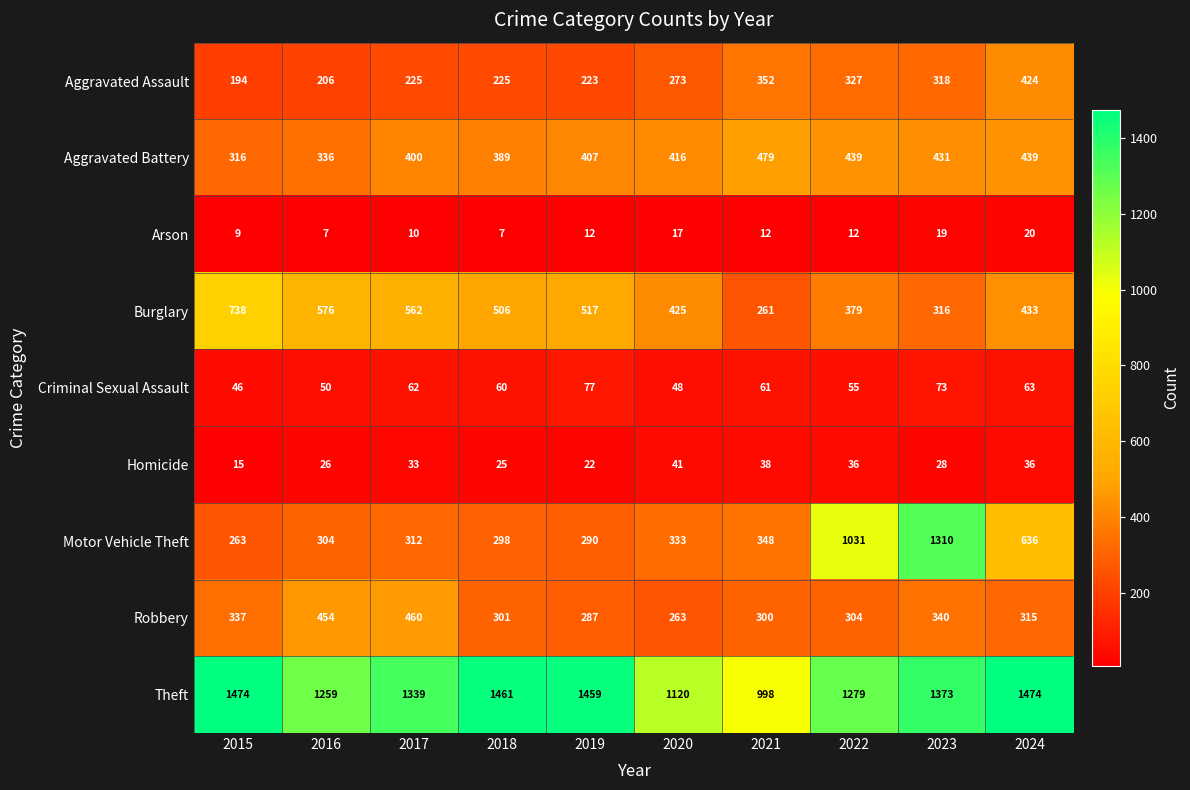

What is the greatest value displayed?

1474